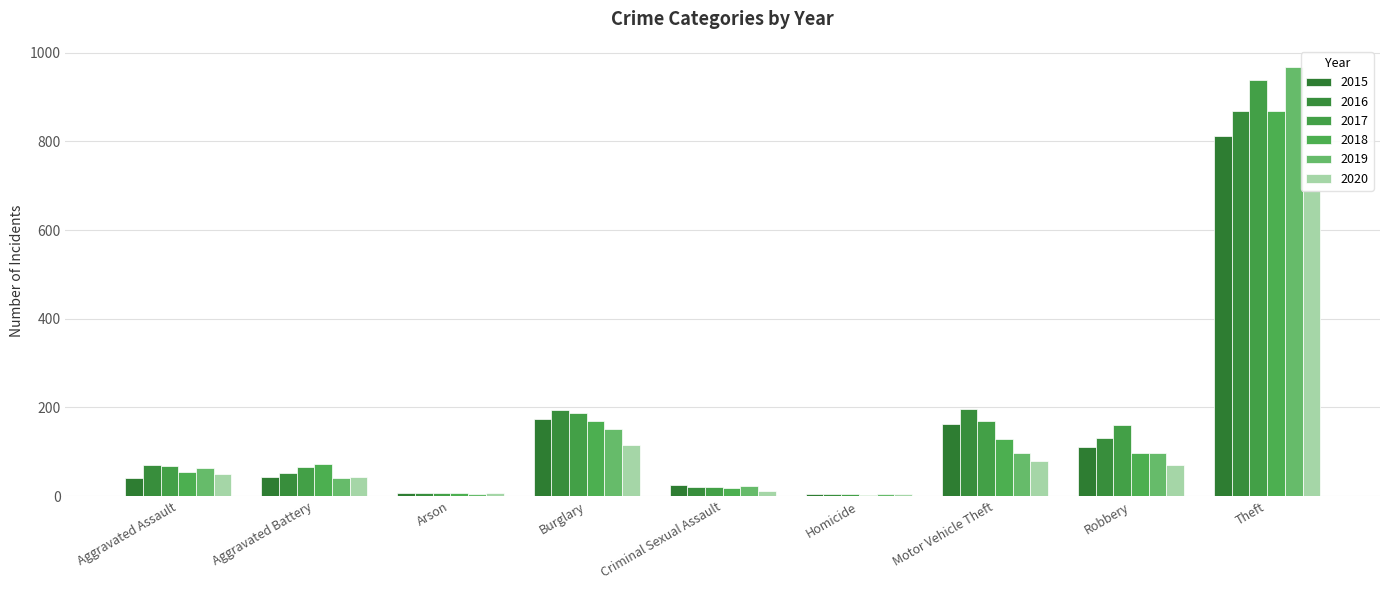

At which category does the chart reach its minimum across all series?

Homicide